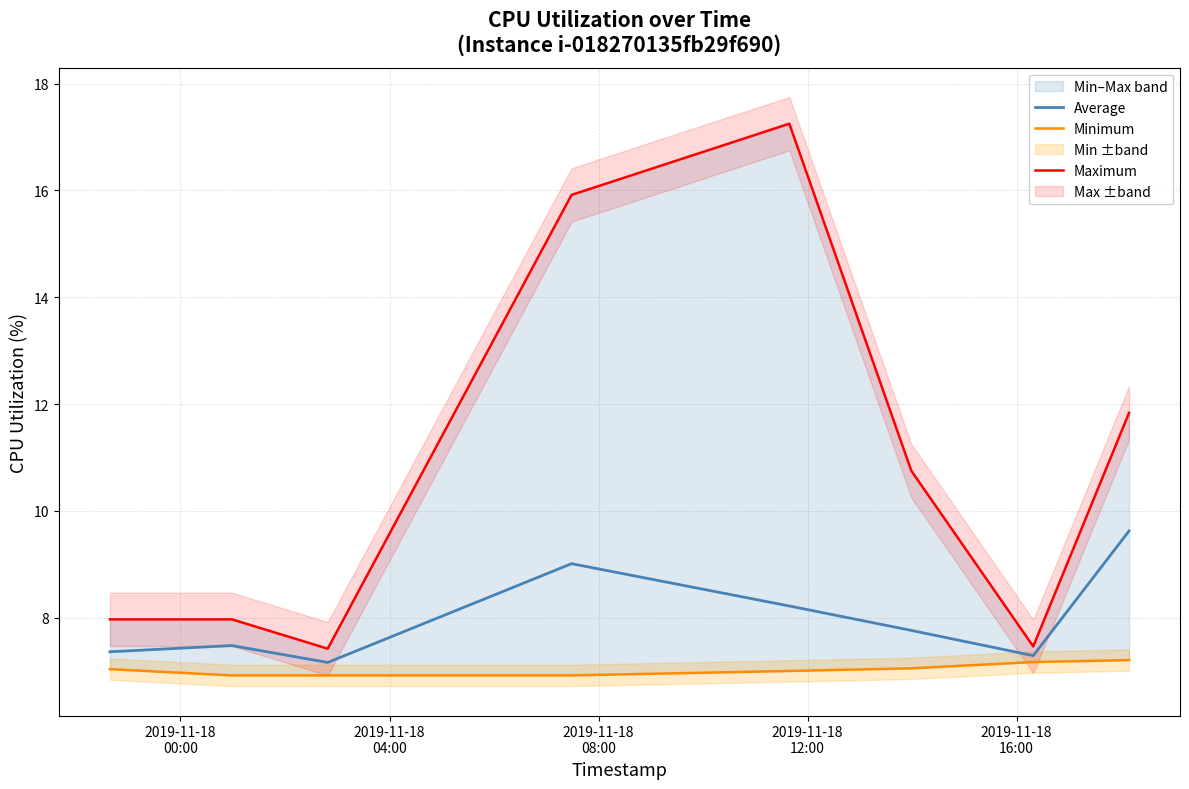

Reading left to right, transcribe all the data shown in this chart.

Average: 7.4	7.5	7.2	9.0	8.2	7.8	7.3	9.6
Minimum: 7.0	6.9	6.9	6.9	7.0	7.0	7.2	7.2
Maximum: 8.0	8.0	7.4	15.9	17.2	10.8	7.5	11.8